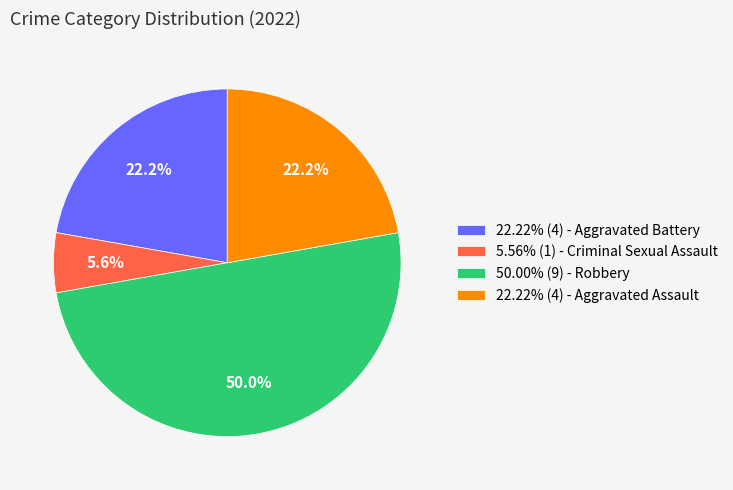

Does 22.22% (4) - Aggravated Assault account for over 50% of the chart?

No